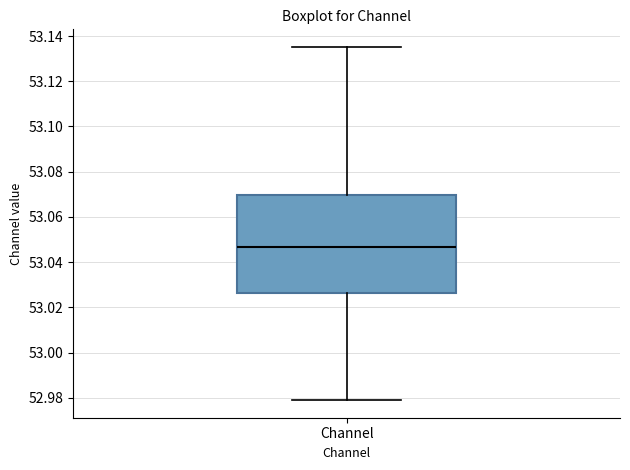

Read this box plot against the y-axis: the position of the median line, the range covered by the box, and the ends of both whiskers. The values are not printed on the chart, so give them approximately, as read against the axis.

median 53.046, box 53.026 to 53.070, whiskers 52.980 to 53.136